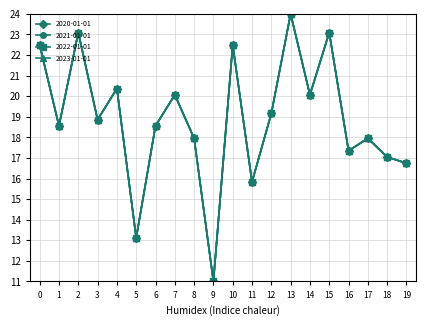

True or false: 2022-01-01 has more than 0 interior local peaks.

True